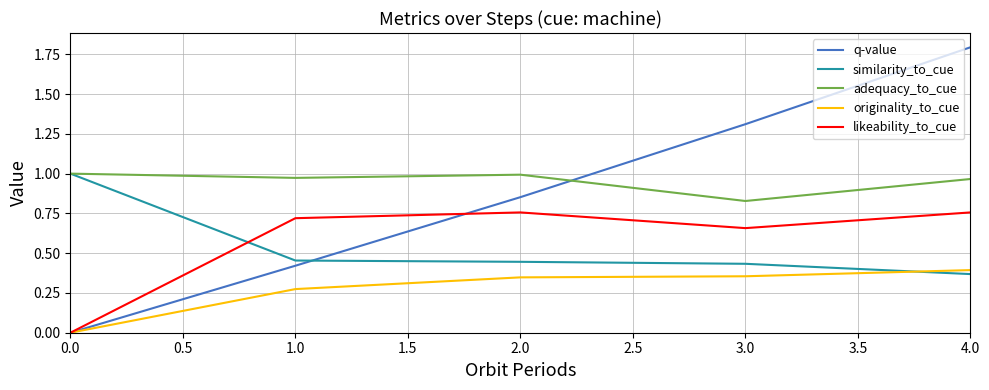

How many positive values does the originality_to_cue series have?

19